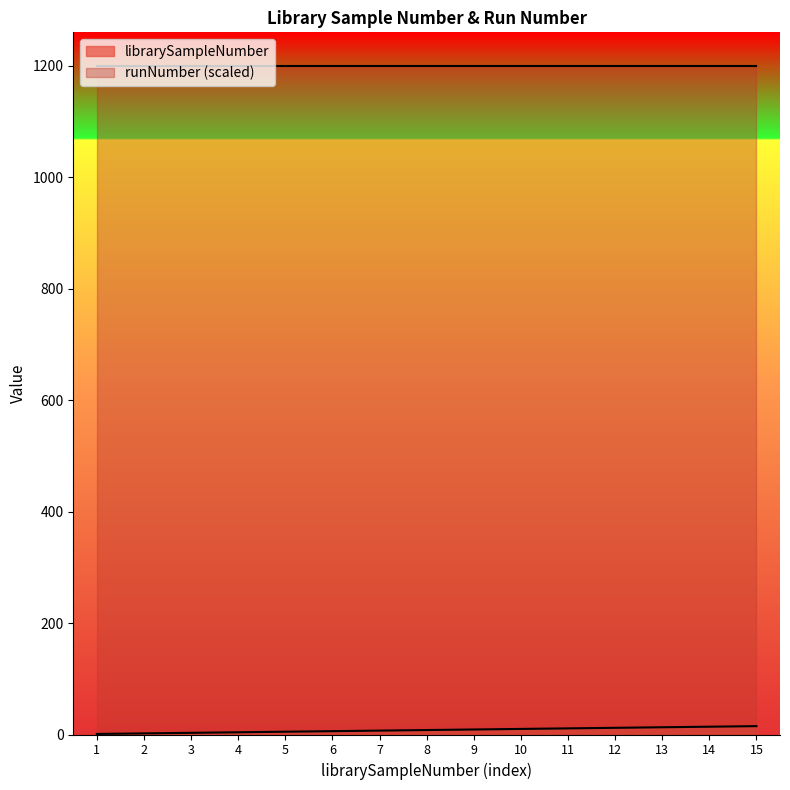

Which label corresponds to the largest value in the chart?

15